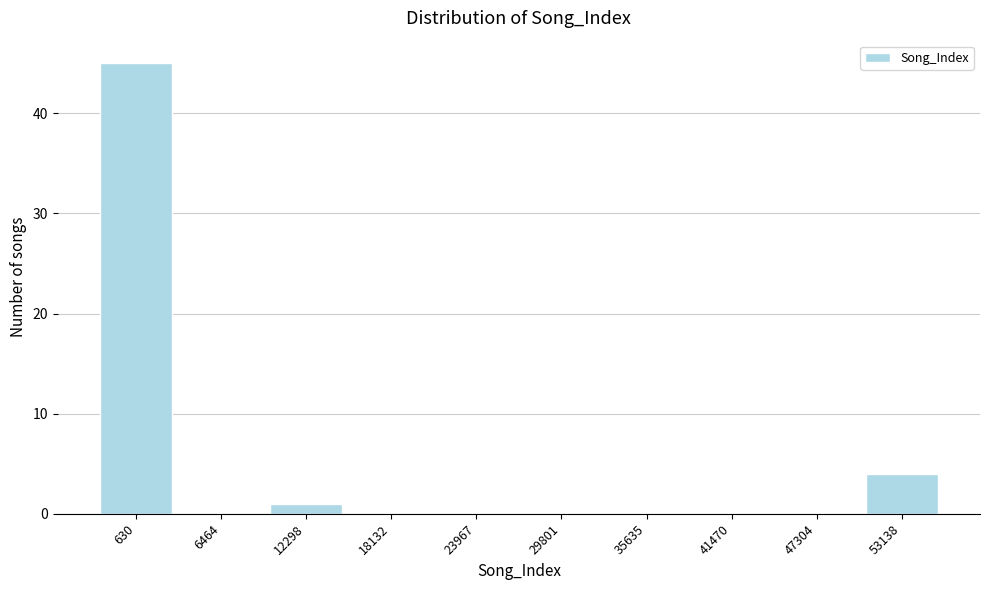

Reading left to right, extract all data points from this chart.

630=45	6464=0	12298=1	18132=0	23967=0	29801=0	35635=0	41470=0	47304=0	53138=4